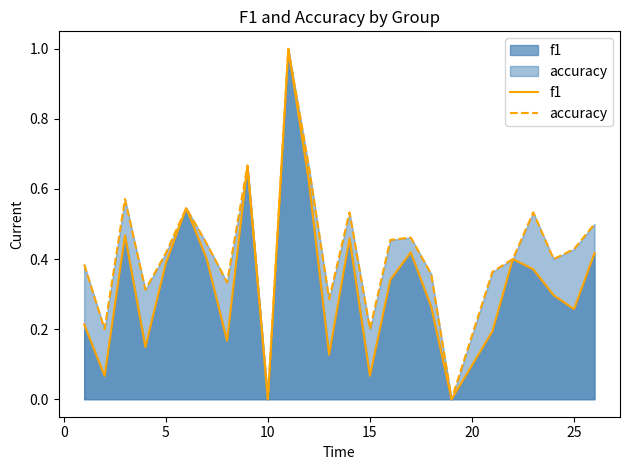

What is the sum of all accuracy values?

10.5